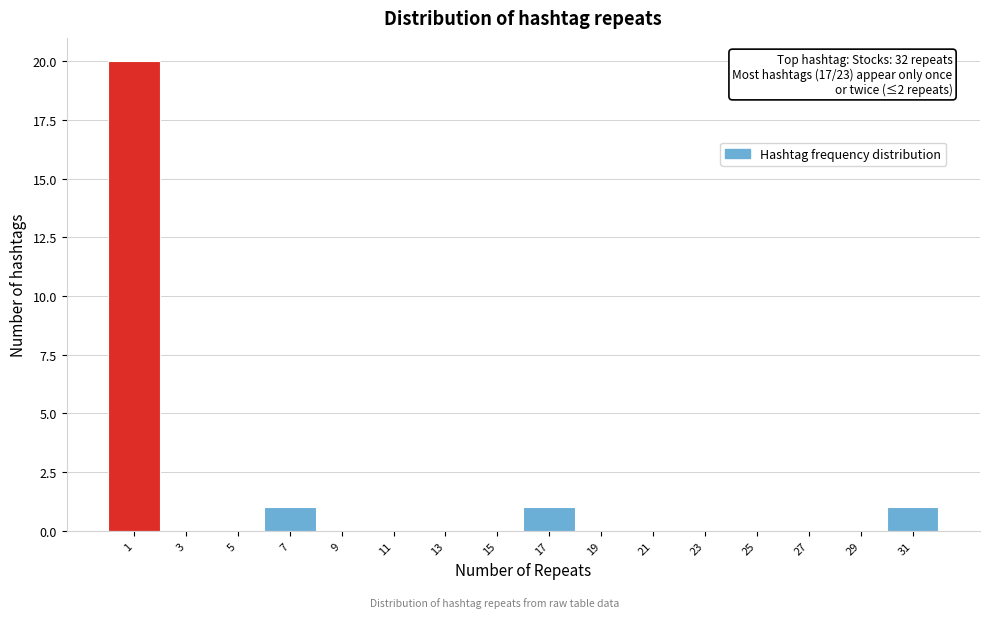

Reading left to right, transcribe all the data shown in this chart.

1=20	3=0	5=0	7=1	9=0	11=0	13=0	15=0	17=1	19=0	21=0	23=0	25=0	27=0	29=0	31=1